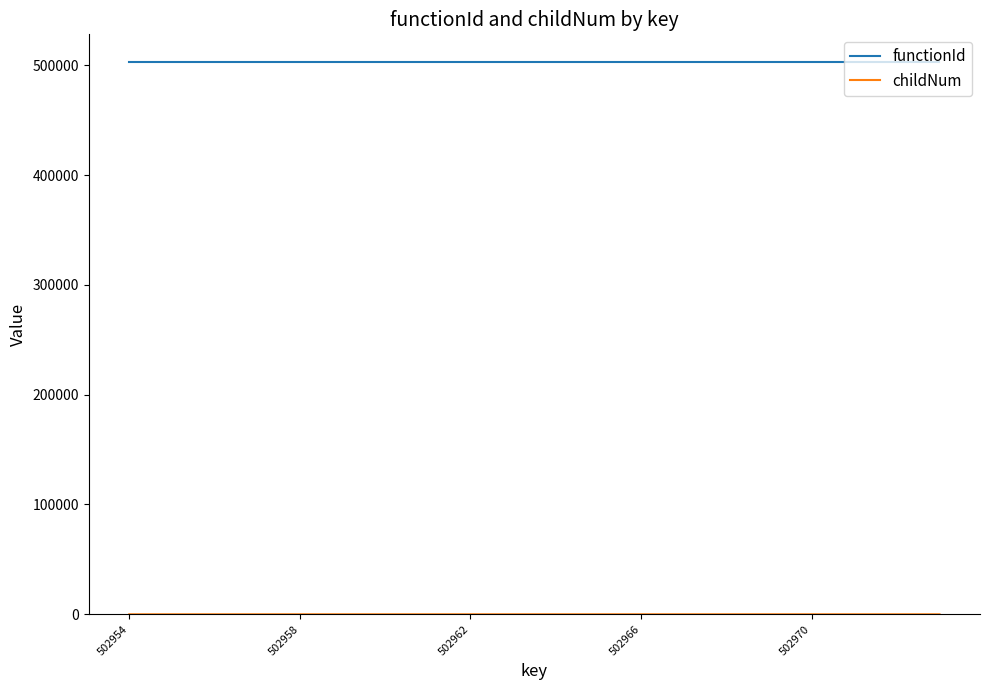

Which series has the largest total across all categories?

functionId